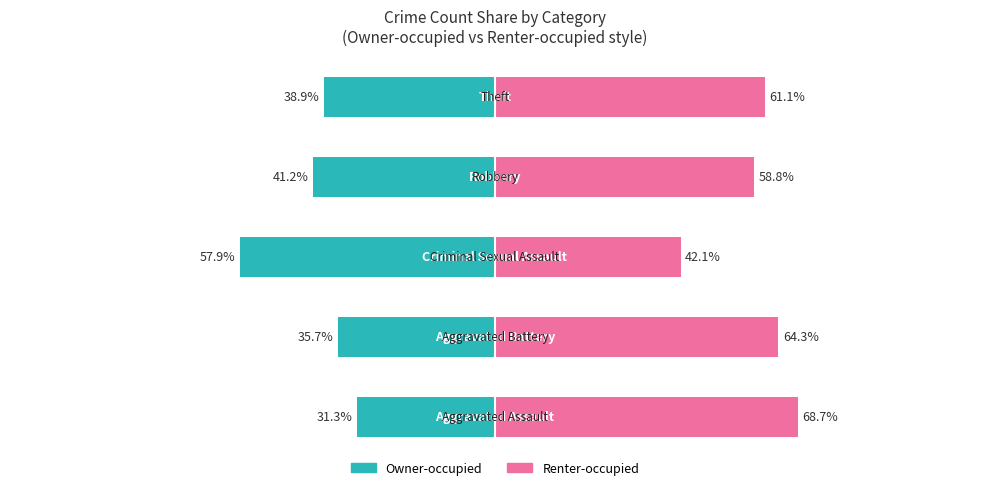

Which series changed the most between 1 and 2?

Renter-occupied